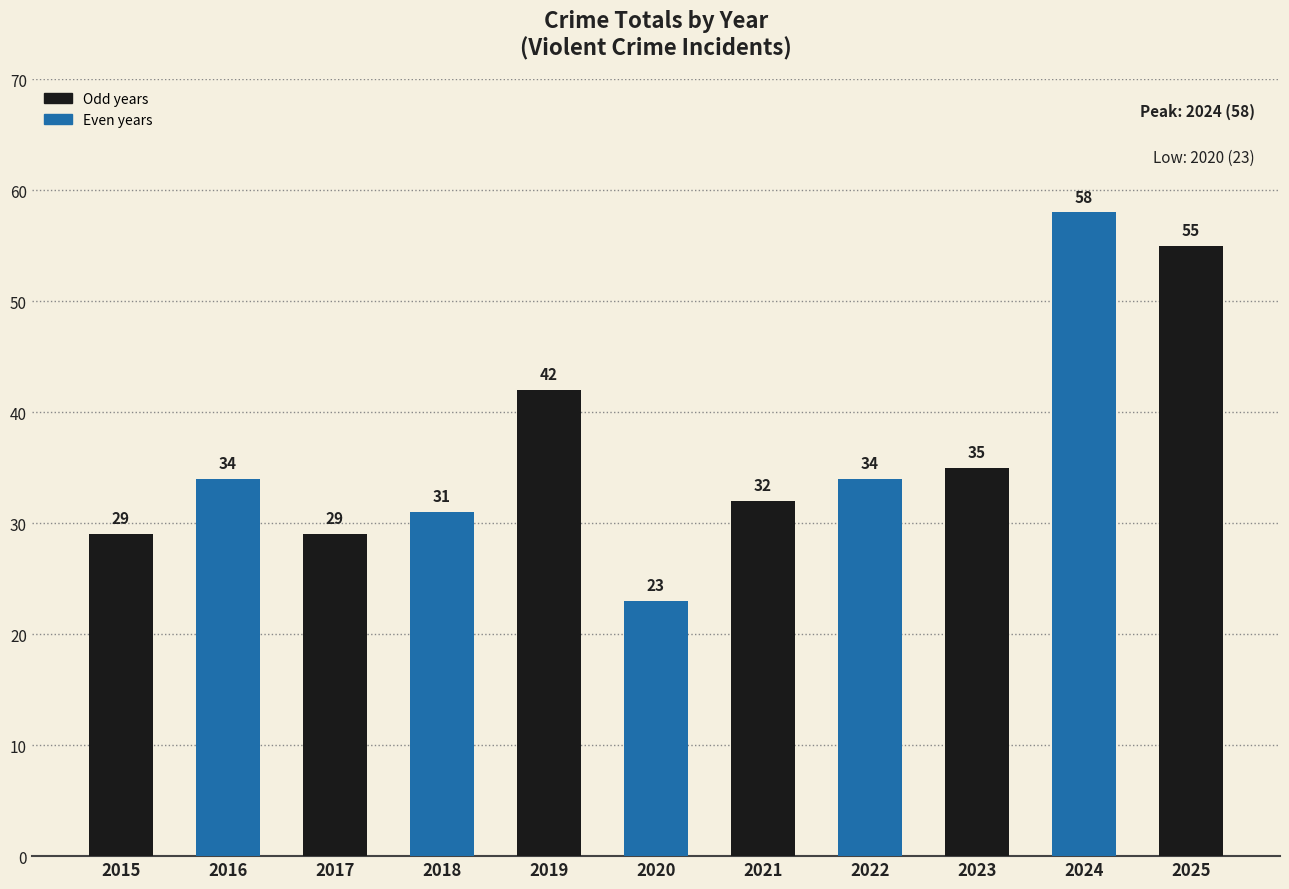

What is the ratio of the value at 2025 to the value at 2019?

1.3